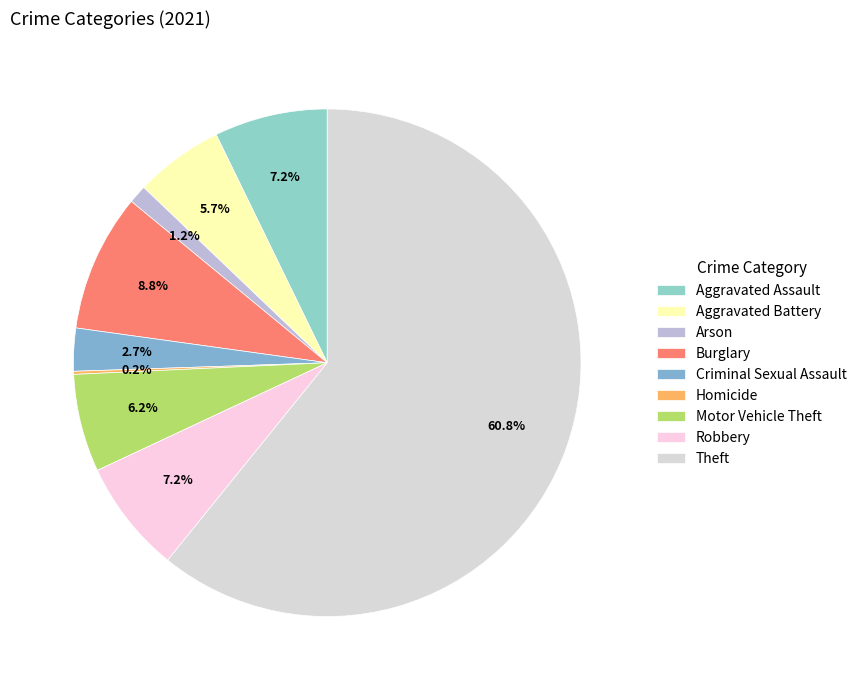

To the nearest percent, what is the average slice percentage?

11%